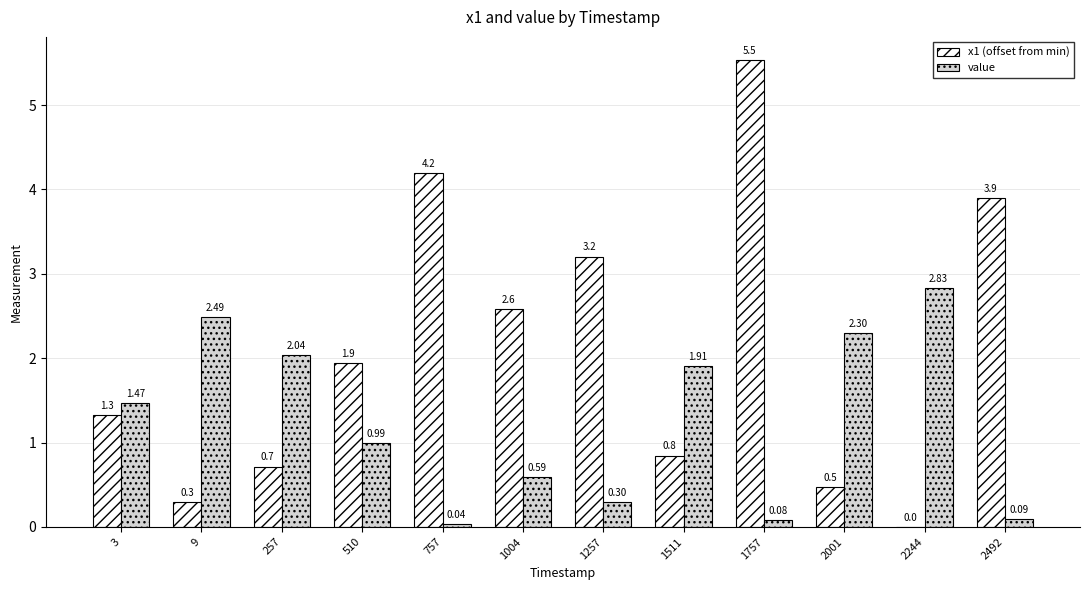

What is the total value across all series at 1757?

5.6